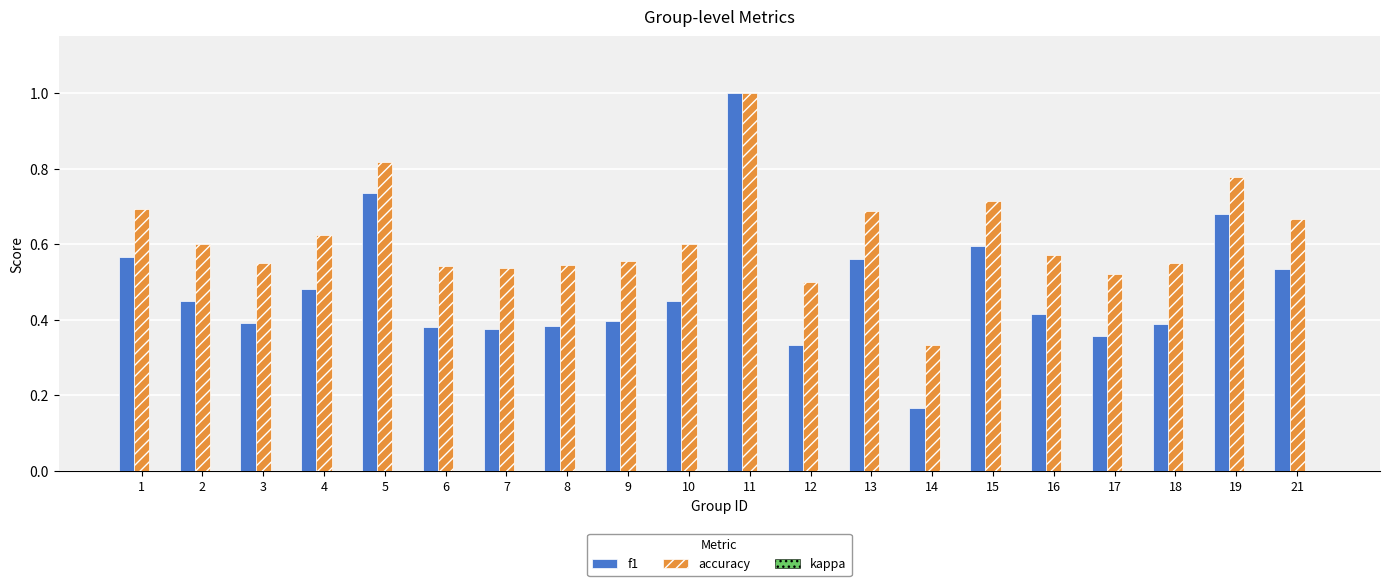

How many bars are there in each group?

2